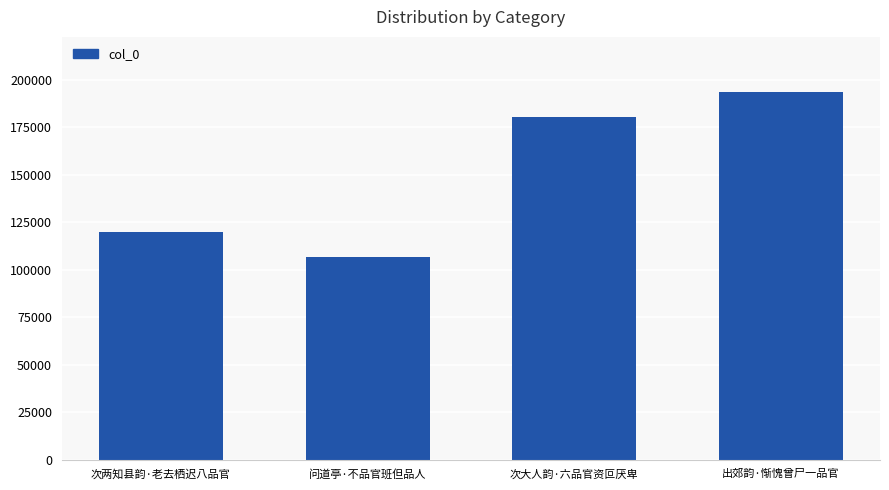

Which has a higher value, 次大人韵·六品官资叵厌卑 or 出郊韵·惭愧曾尸一品官?

出郊韵·惭愧曾尸一品官